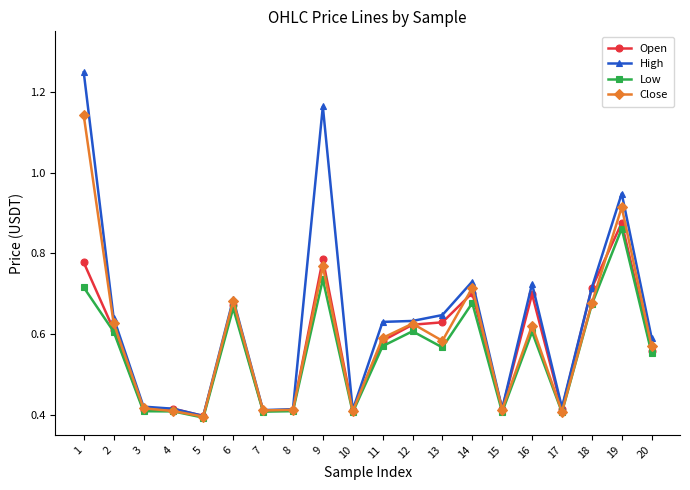

Which series has the largest total across all categories?

High